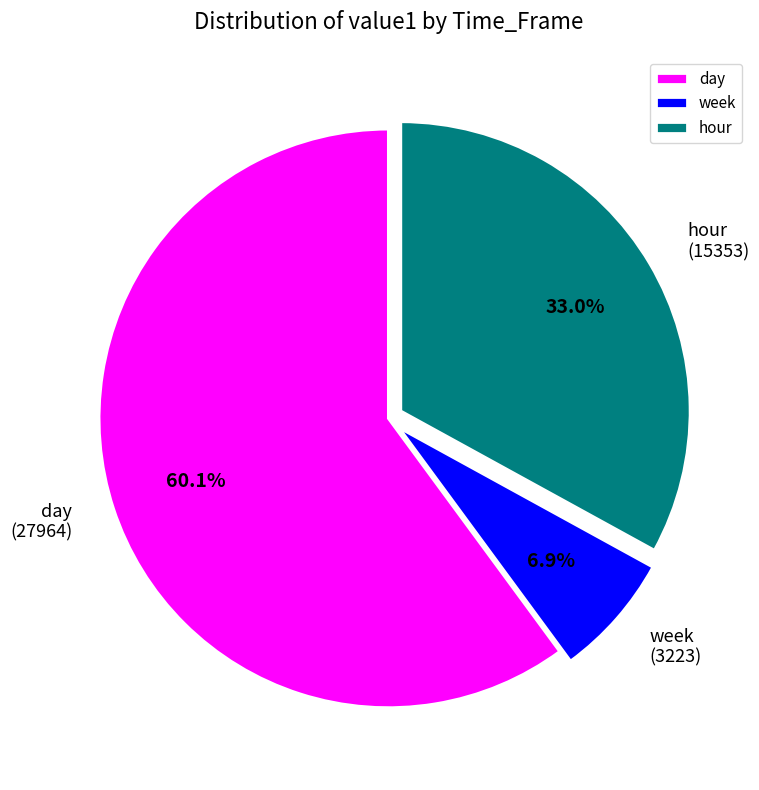

To the nearest percent, what is the average slice percentage?

33%